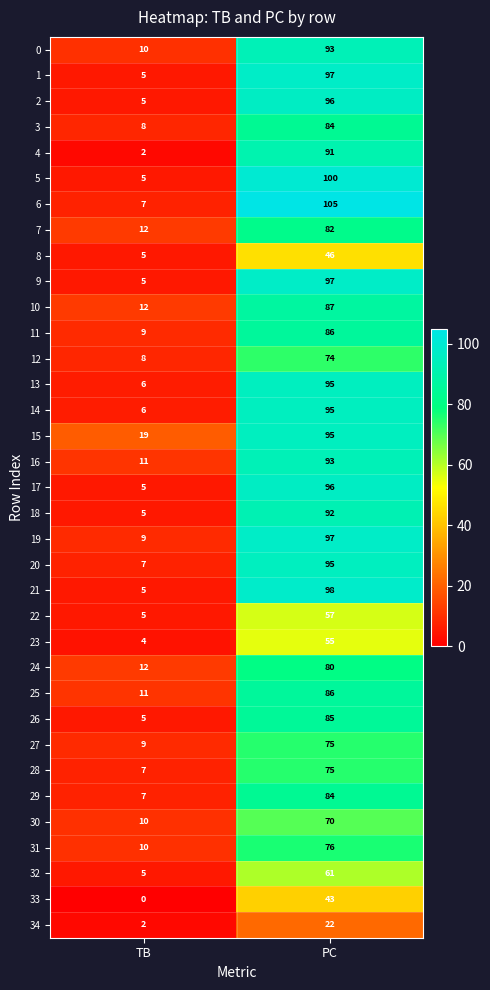

How many categories are shown in the chart?

2